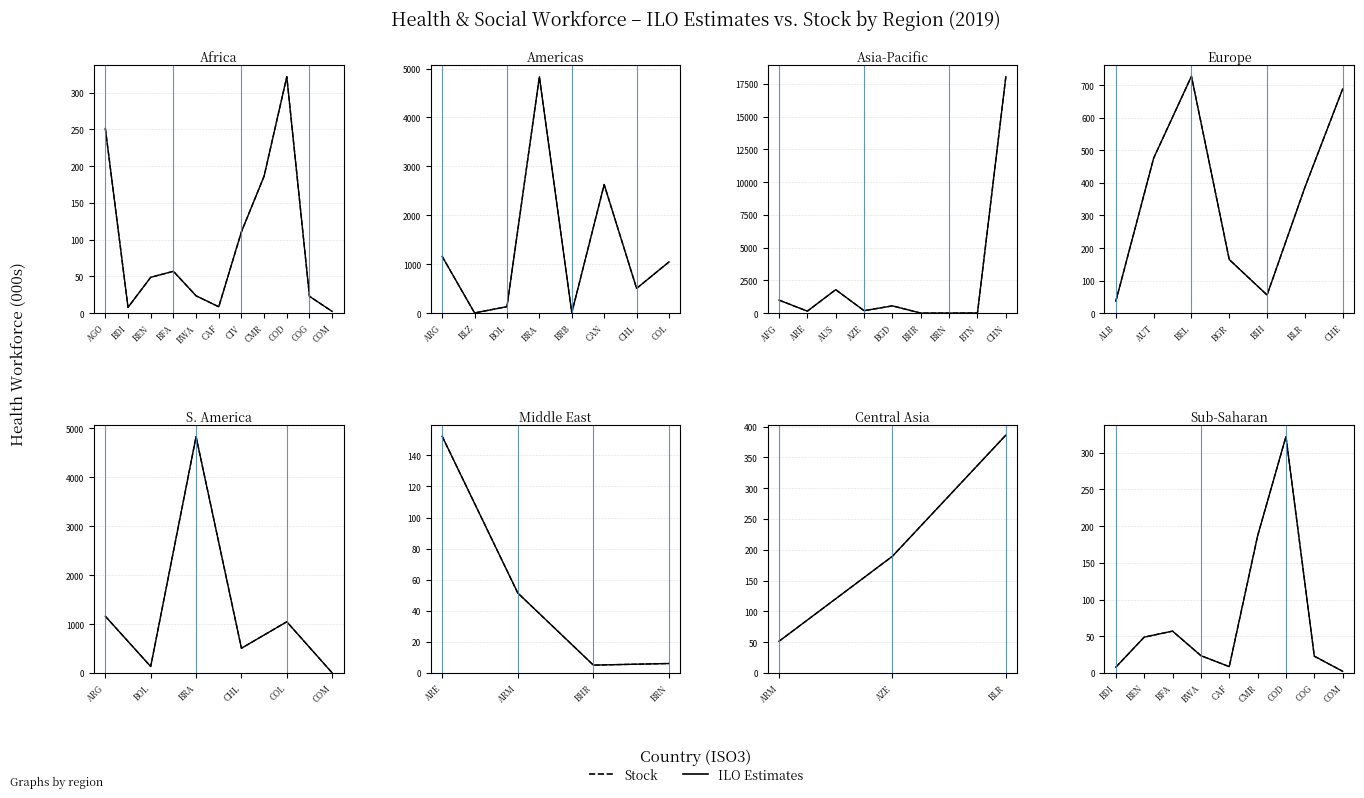

How many data points in ILO Estimates are above 23?

5